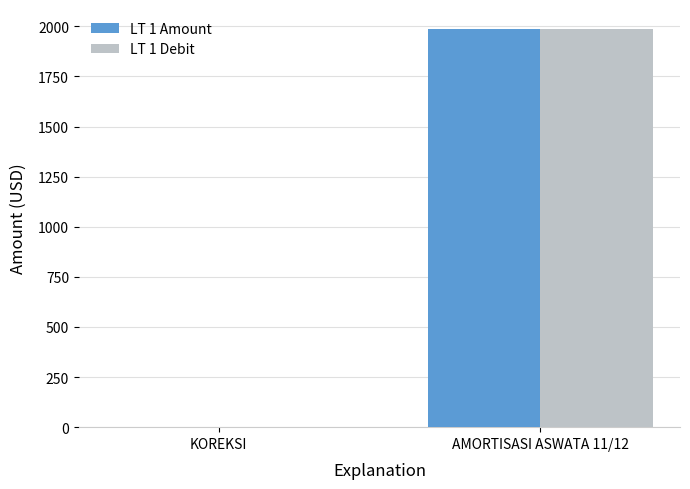

What is the total value across all series at AMORTISASI ASWATA 11/12?

3974.1